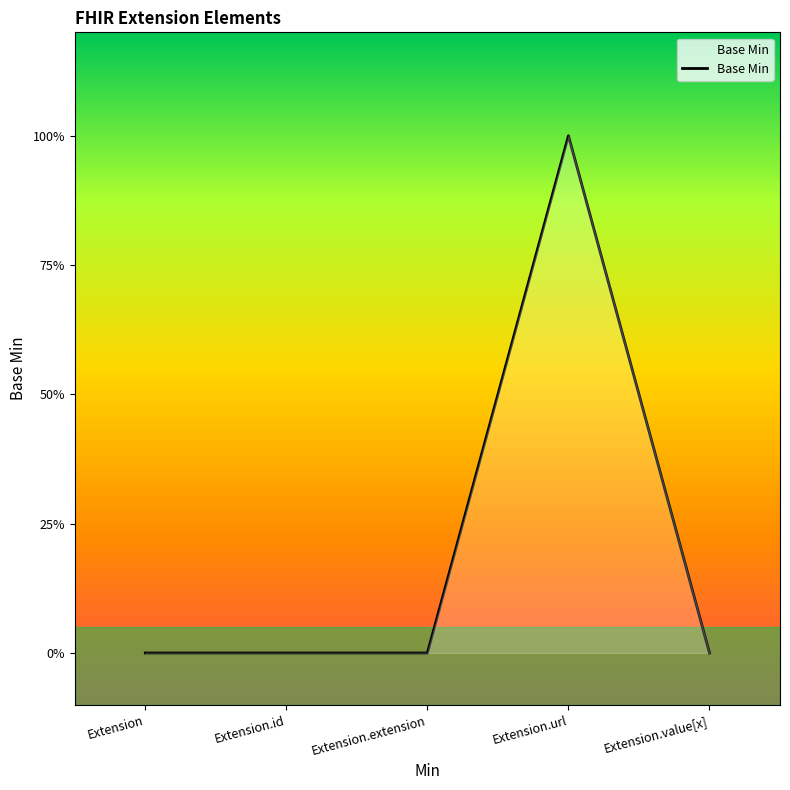

Reading left to right, transcribe all the data shown in this chart.

Extension=0	Extension.id=0	Extension.extension=0	Extension.url=1	Extension.value[x]=0